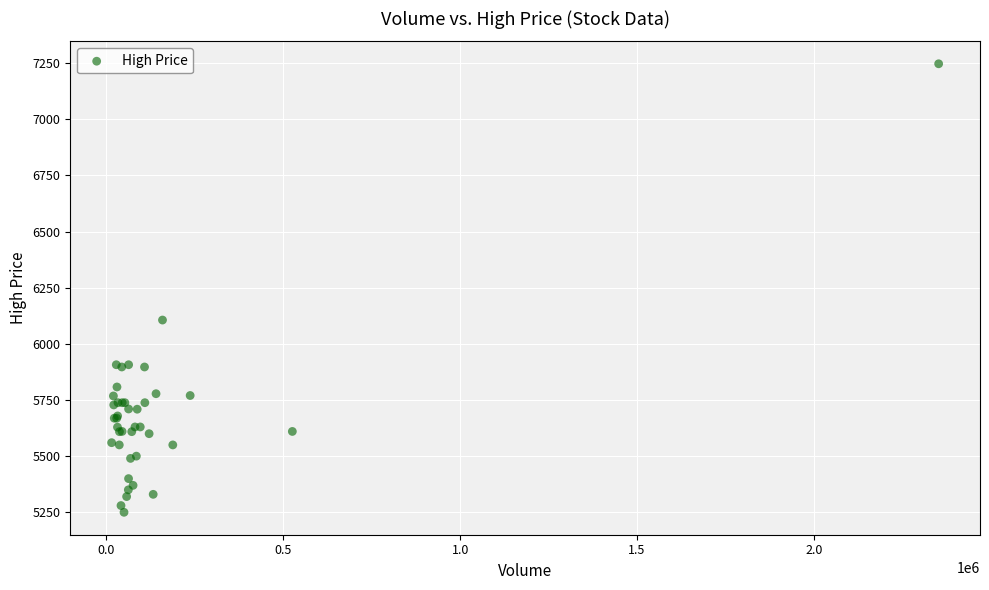

What Y value in the scatter plot is closest to 6248?

6106